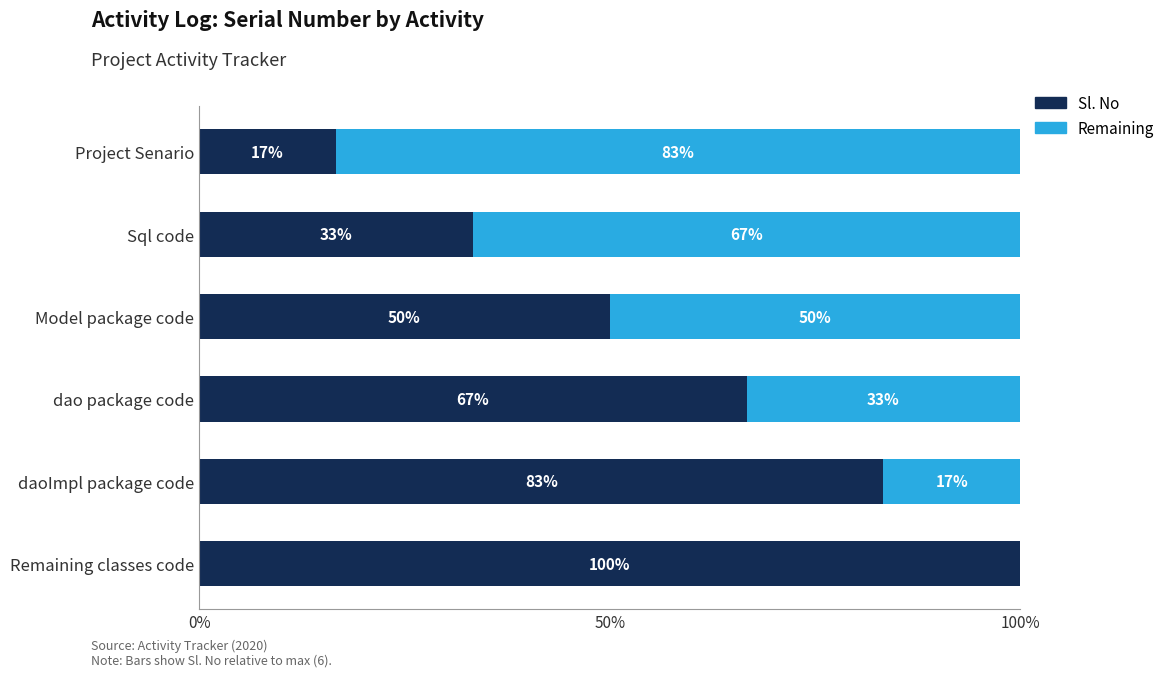

What is the difference between the second highest and minimum values in the Sl. No series?

4